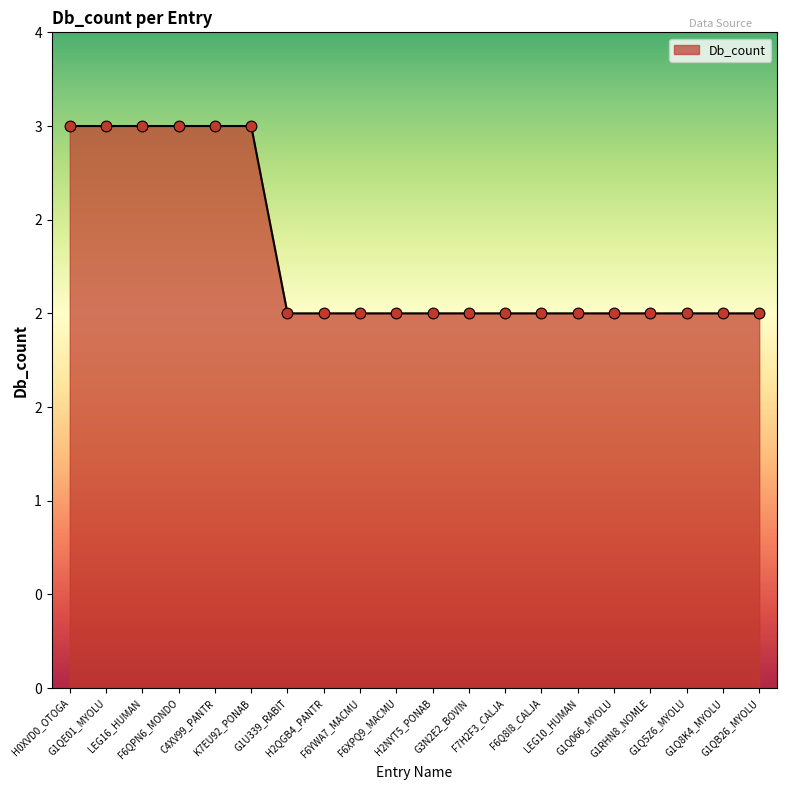

Approximately how many times larger is the value at F6XPQ9_MACMU compared to G1U339_RABIT?

1.0